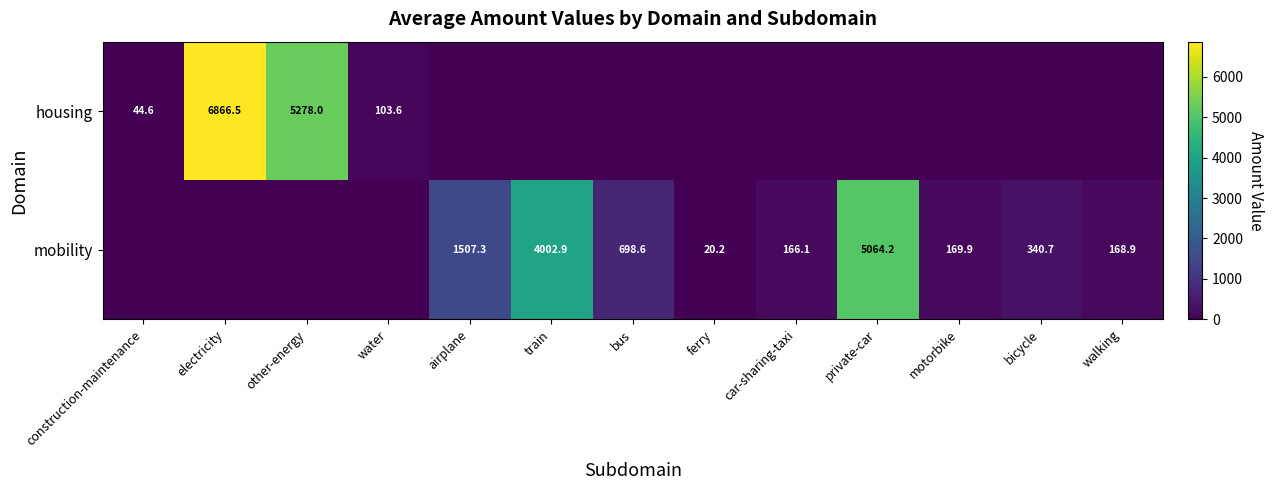

Is the value of mobility at ferry greater than the value of housing at water?

No